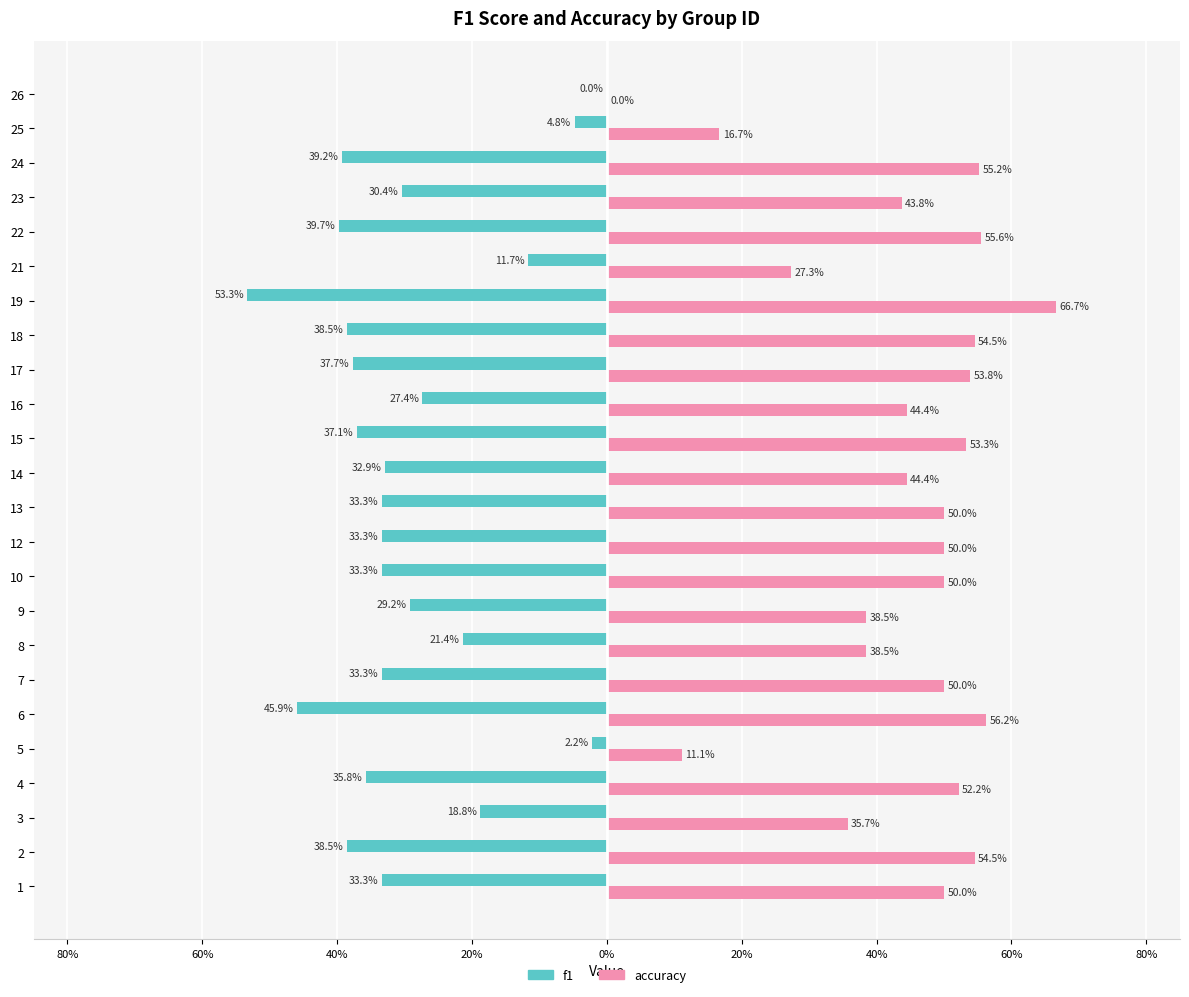

Reading right to left, list all the values displayed in this chart.

f1: 0.0	-0.0	-0.4	-0.3	-0.4	-0.1	-0.5	-0.4	-0.4	-0.3	-0.4	-0.3	-0.3	-0.3	-0.3	-0.3	-0.2	-0.3	-0.5	-0.0	-0.4	-0.2	-0.4	-0.3
accuracy: 0.0	0.2	0.6	0.4	0.6	0.3	0.7	0.5	0.5	0.4	0.5	0.4	0.5	0.5	0.5	0.4	0.4	0.5	0.6	0.1	0.5	0.4	0.5	0.5